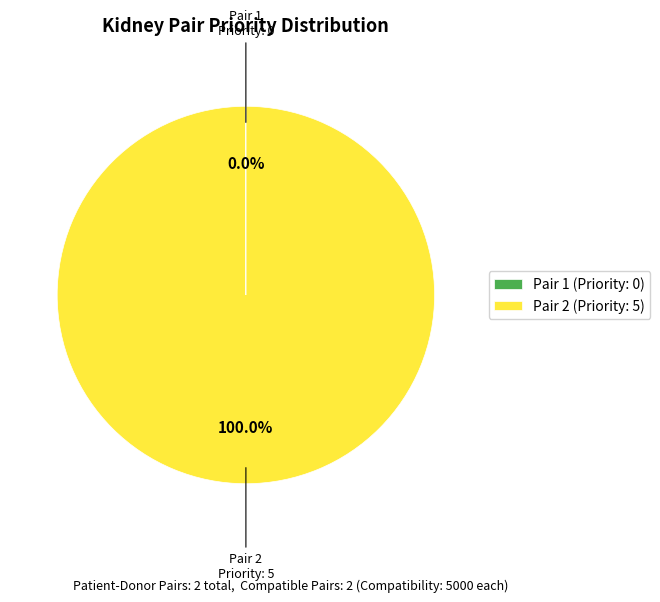

Does any single category account for the majority?

Yes